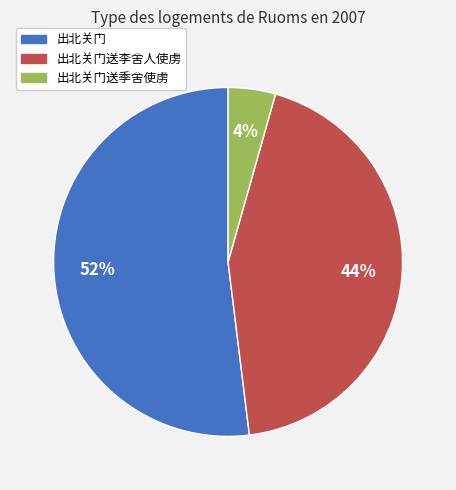

How many segments does this pie chart have?

3